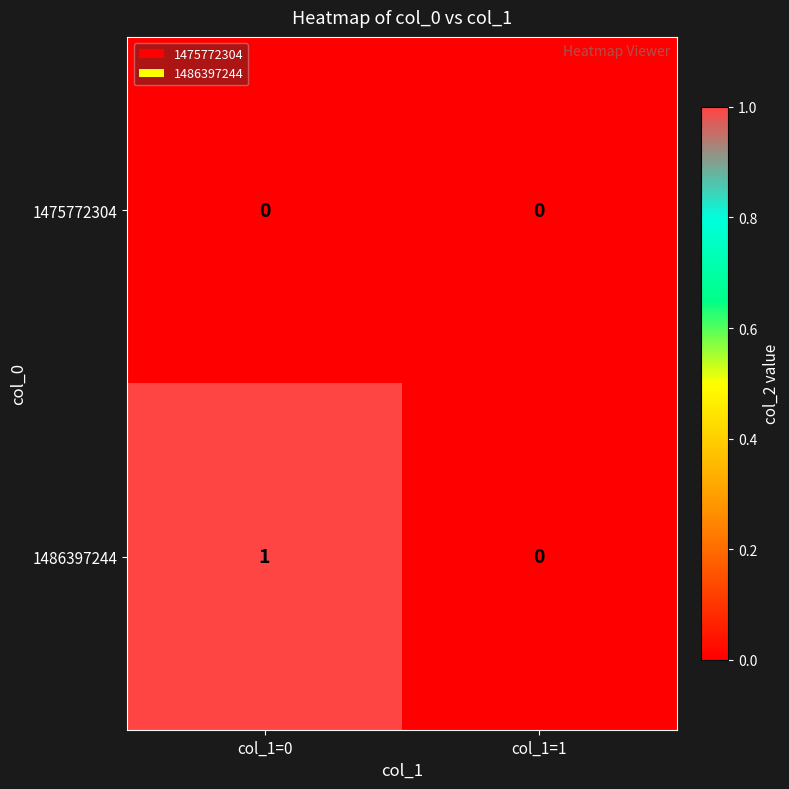

Which series has the largest total across all categories?

1486397244